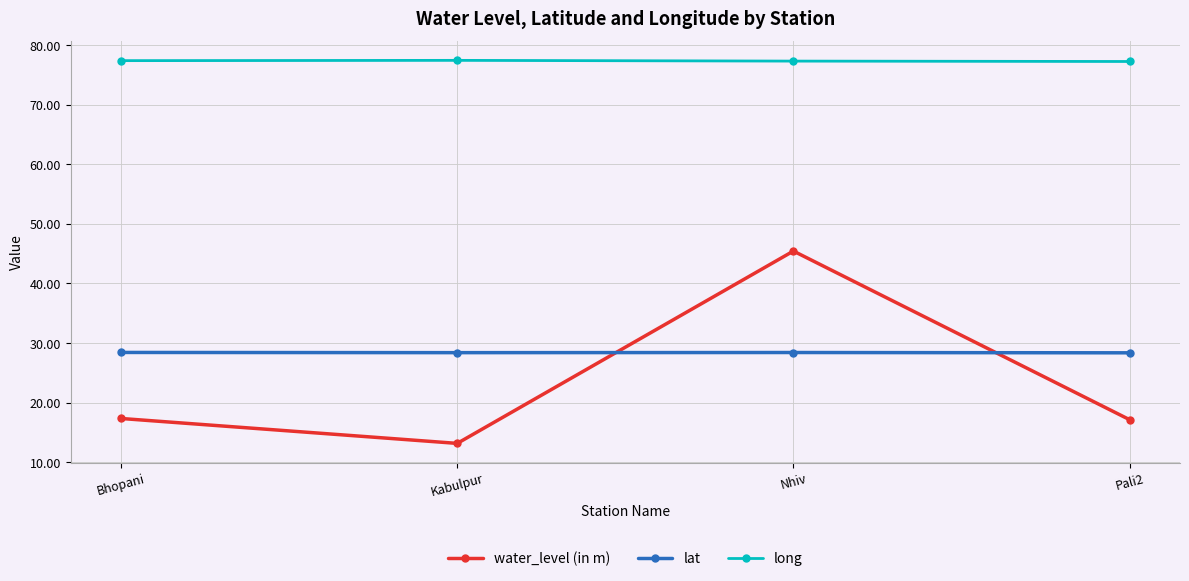

What is the value of the lat point at the 3rd from the left?

28.4